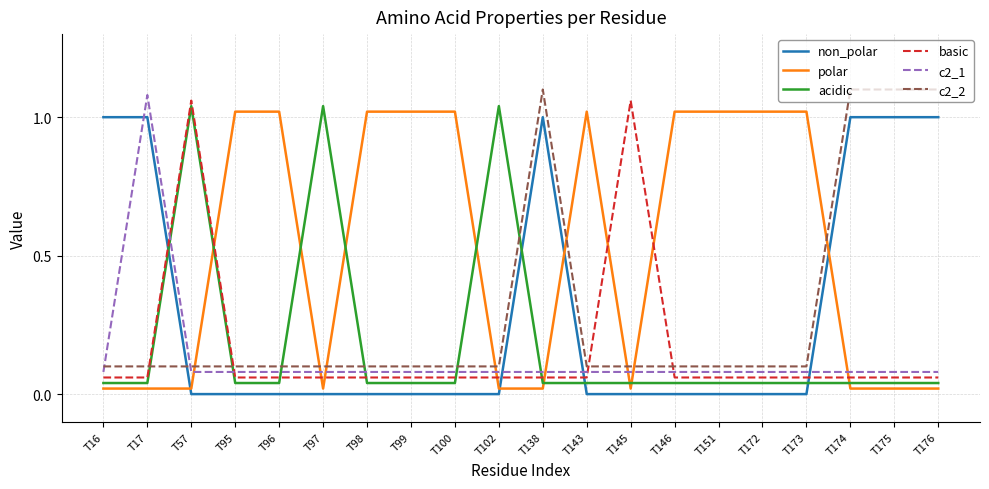

Is the value of polar at T146 greater than the value of non_polar at T100?

Yes